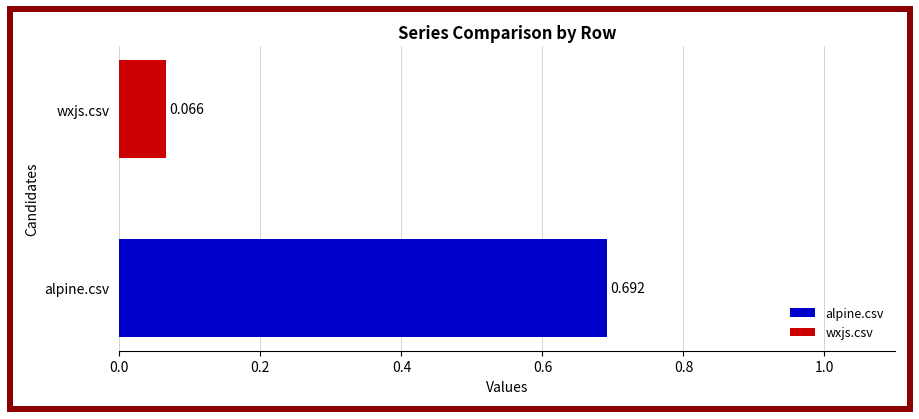

Which category has the highest value across all series?

alpine.csv